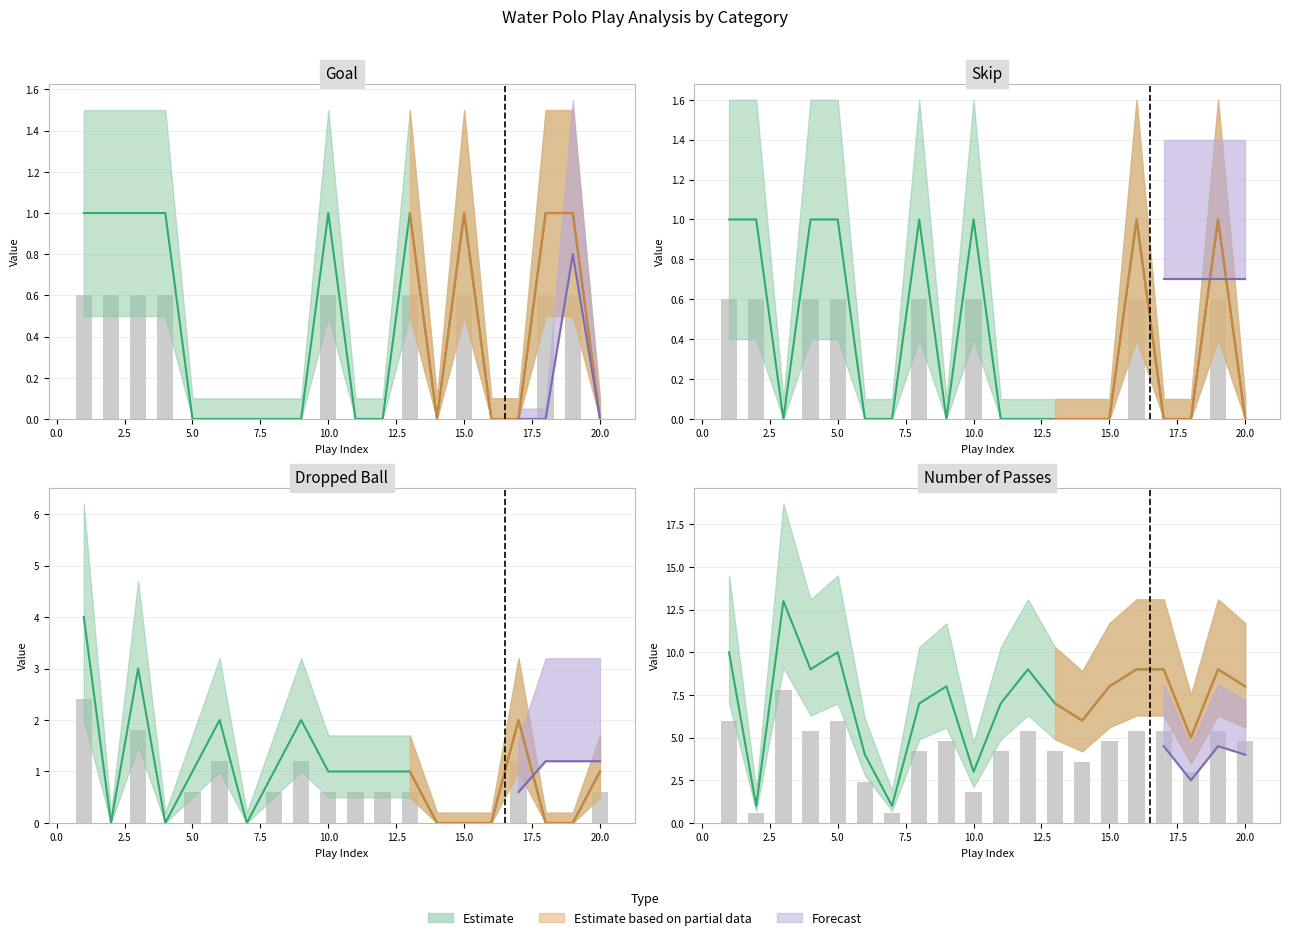

What is the difference between the highest and lowest values at 10?

2